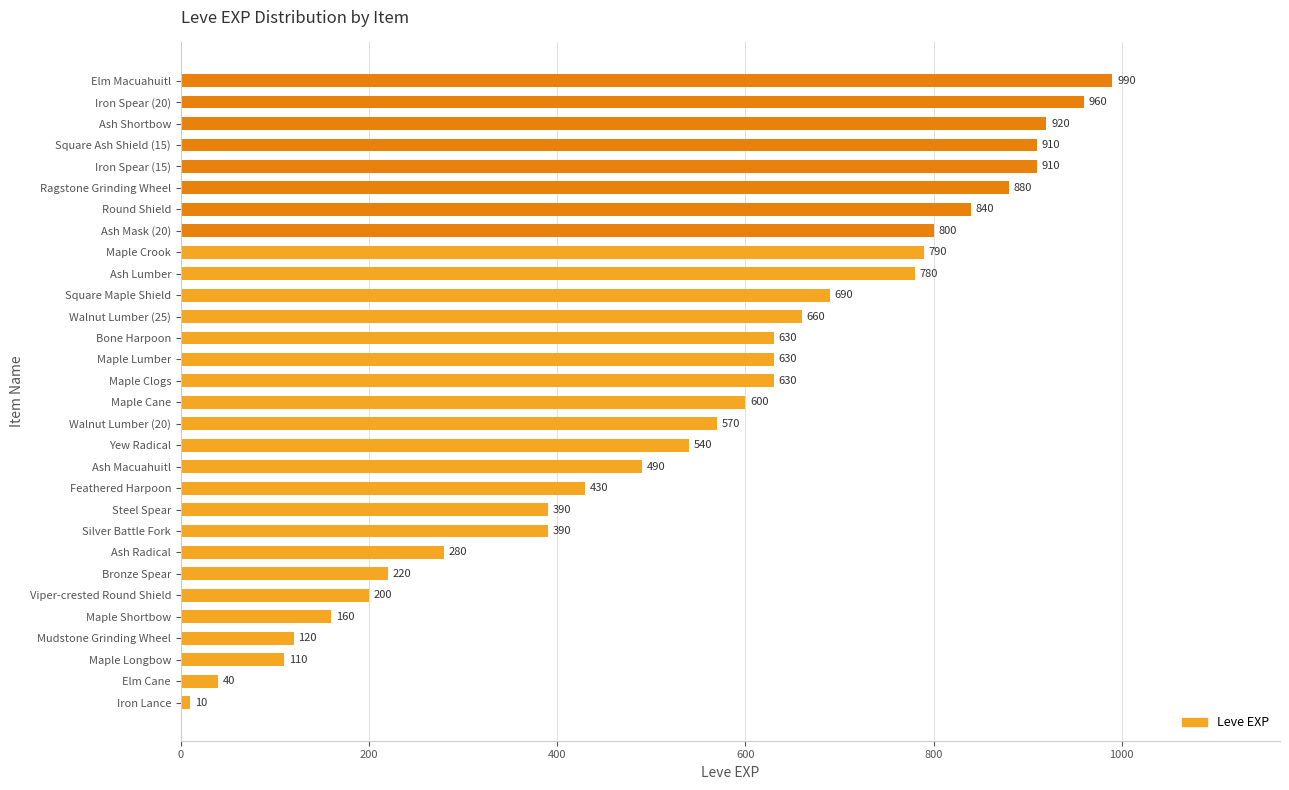

What is the greatest value displayed?

990